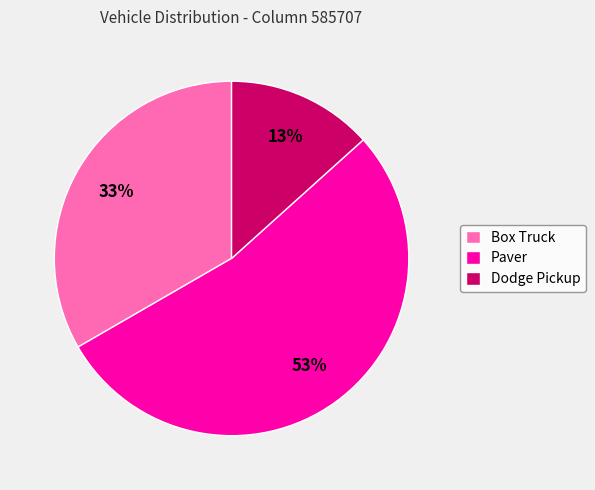

Which category has the smallest portion of the pie?

Dodge Pickup